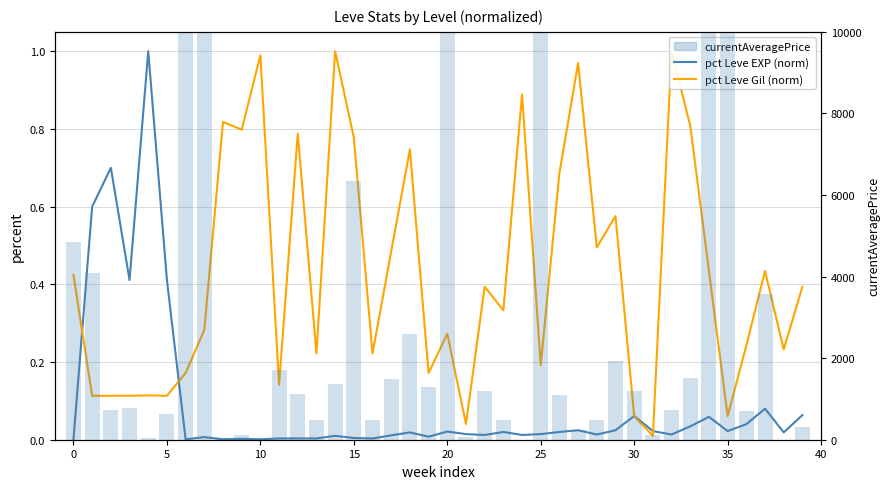

The currentAveragePrice series shows -33388616.9 at 24. True or false?

False